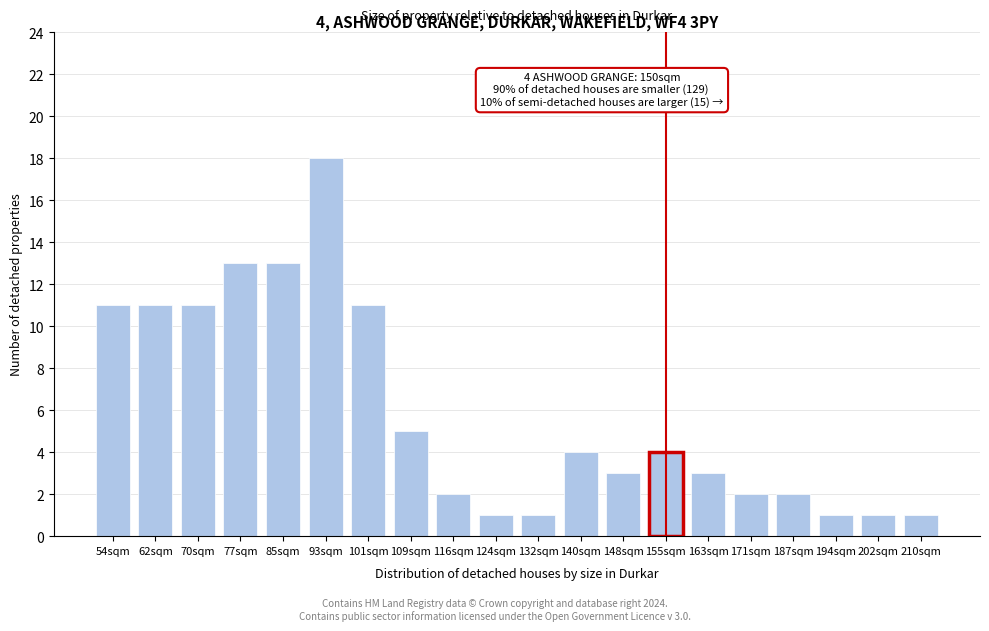

Reading right to left, what are all the values shown in this chart?

210sqm=1	202sqm=1	194sqm=1	187sqm=2	171sqm=2	163sqm=3	155sqm=4	148sqm=3	140sqm=4	132sqm=1	124sqm=1	116sqm=2	109sqm=5	101sqm=11	93sqm=18	85sqm=13	77sqm=13	70sqm=11	62sqm=11	54sqm=11